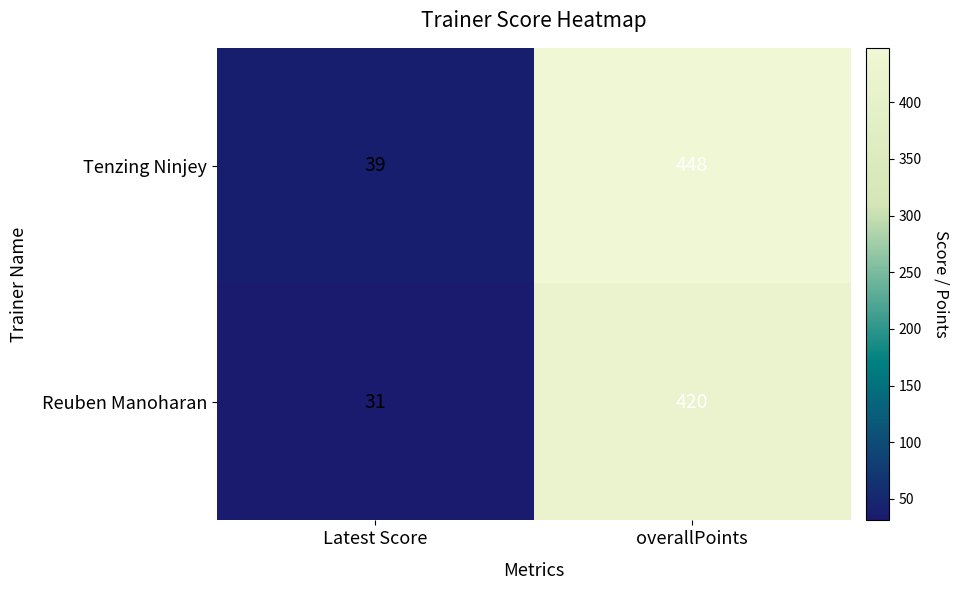

Which series has the widest spread of values?

Tenzing Ninjey